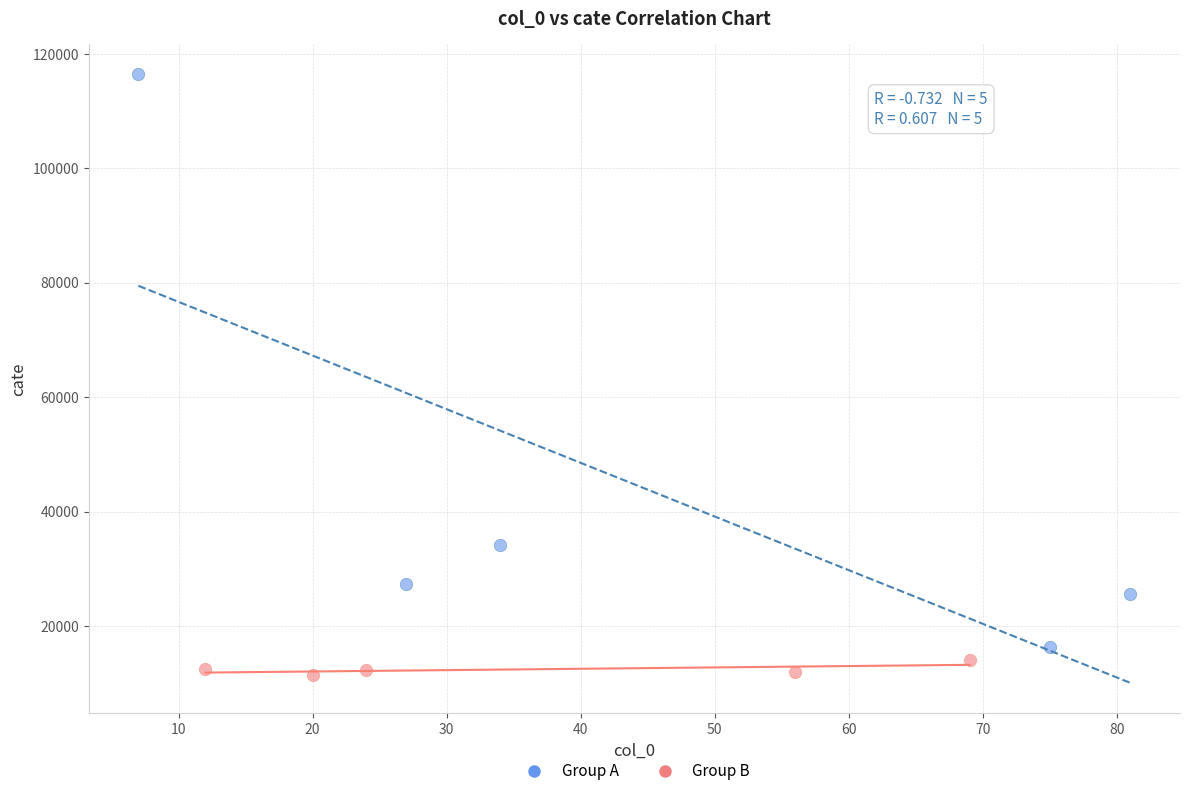

Which series contains the highest Y value?

Group A